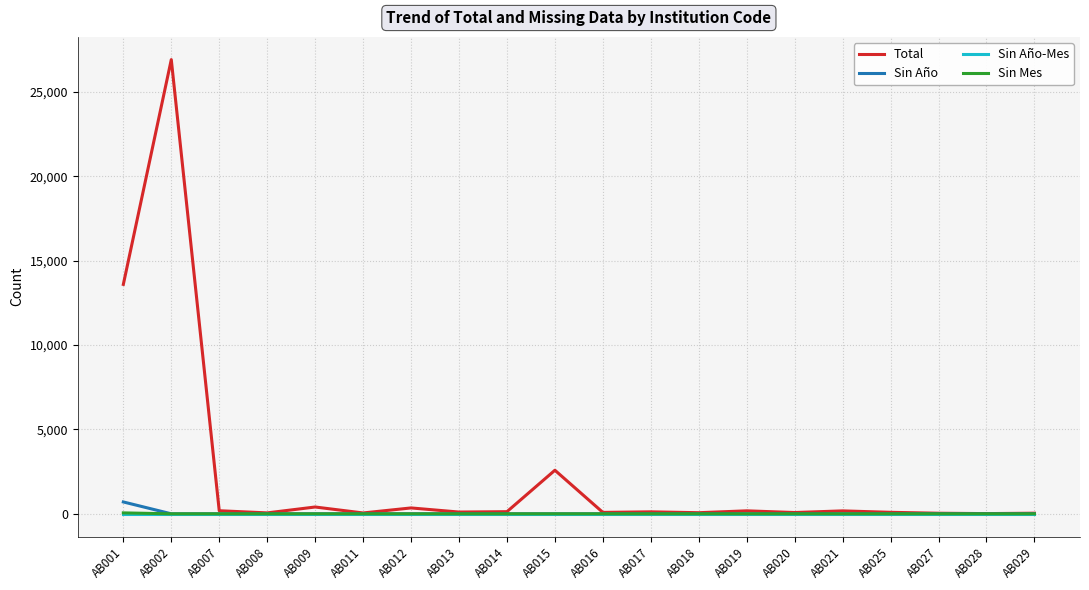

At which category is the sum across all series the highest?

AB002